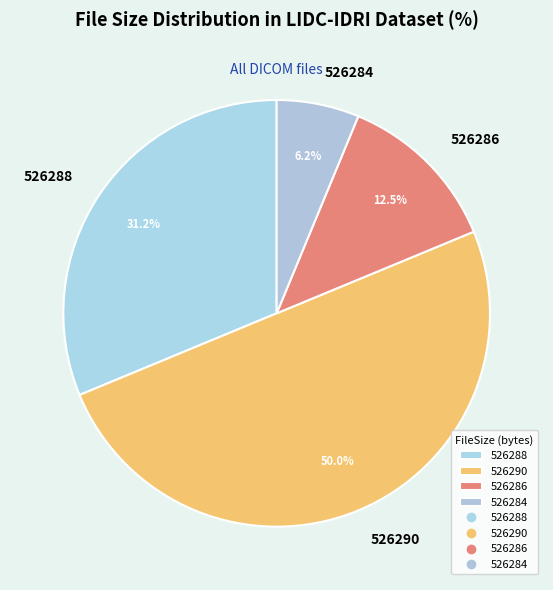

Combined, do 526290 and 526286 account for over 50%?

Yes